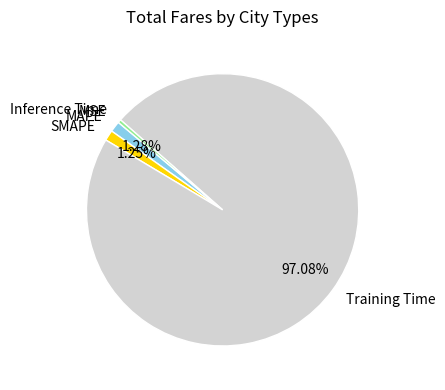

Which slice is the largest?

Training Time